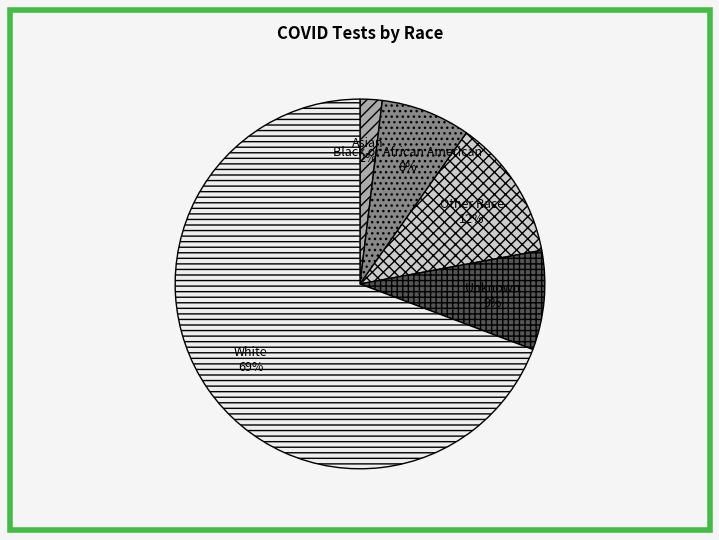

How many segments does this pie chart have?

5